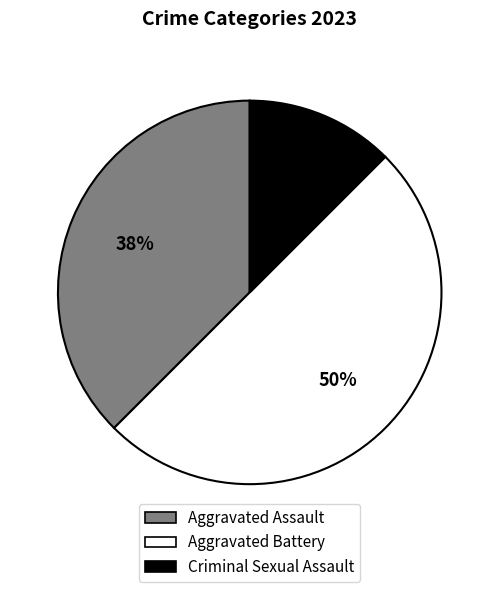

Which category has the biggest portion of the pie?

Aggravated Battery